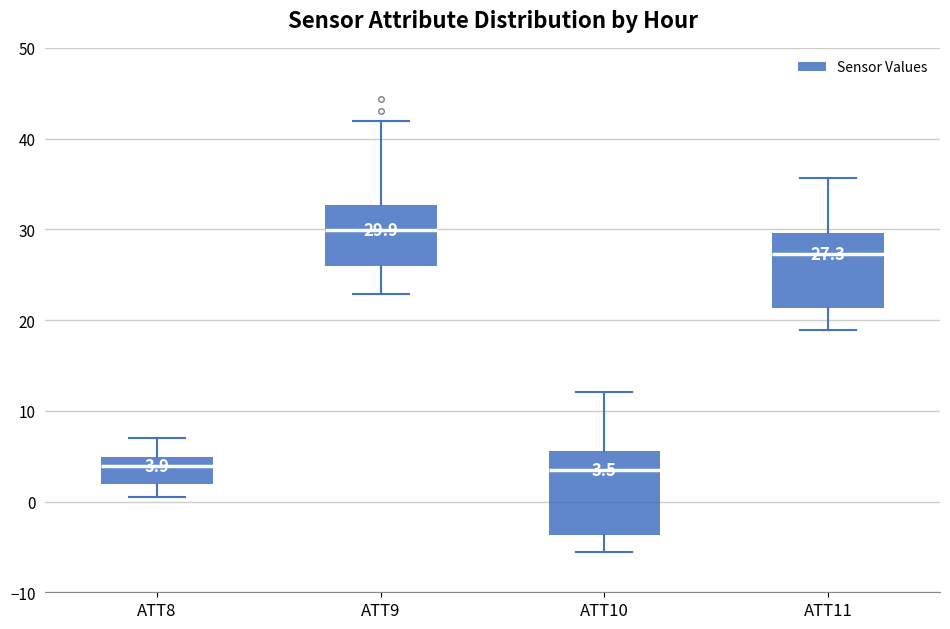

Which box's median line is the highest?

ATT9